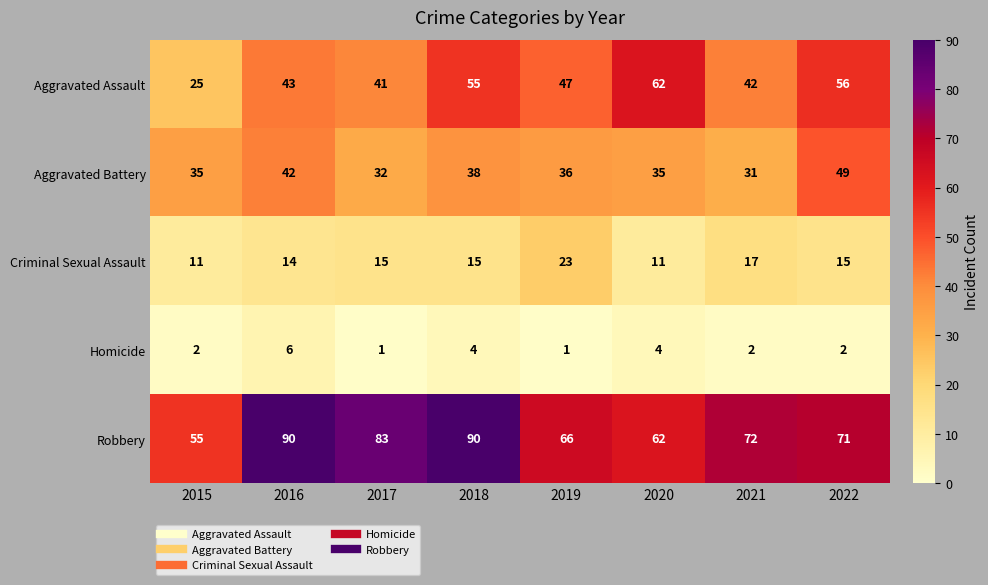

True or false: Criminal Sexual Assault has a value of 6 at 2015.

False